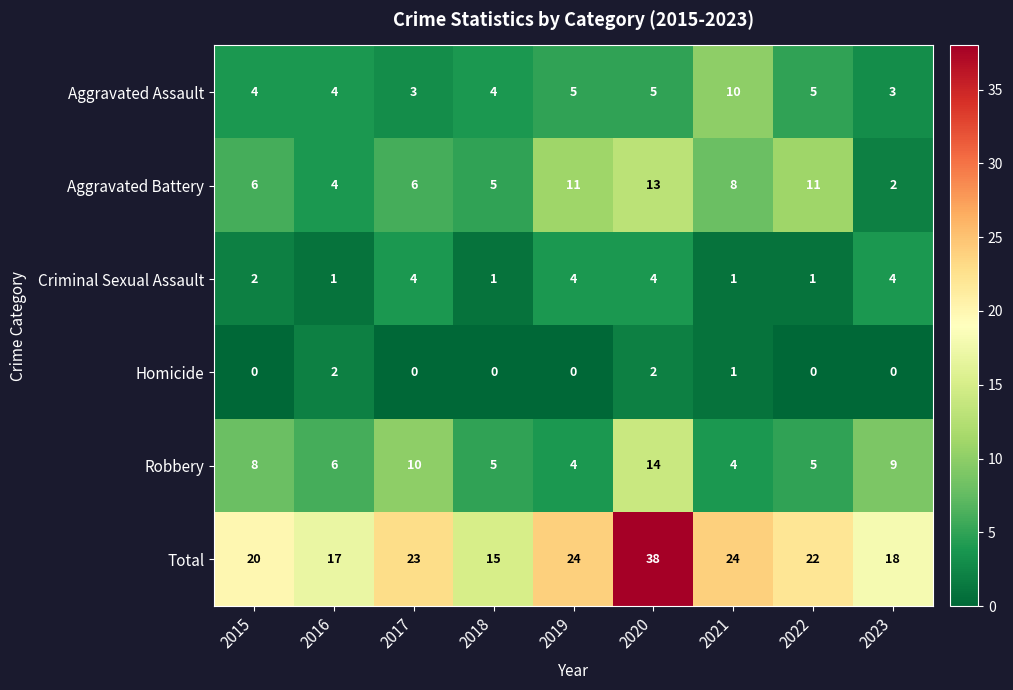

What is the average value of the Robbery series?

7